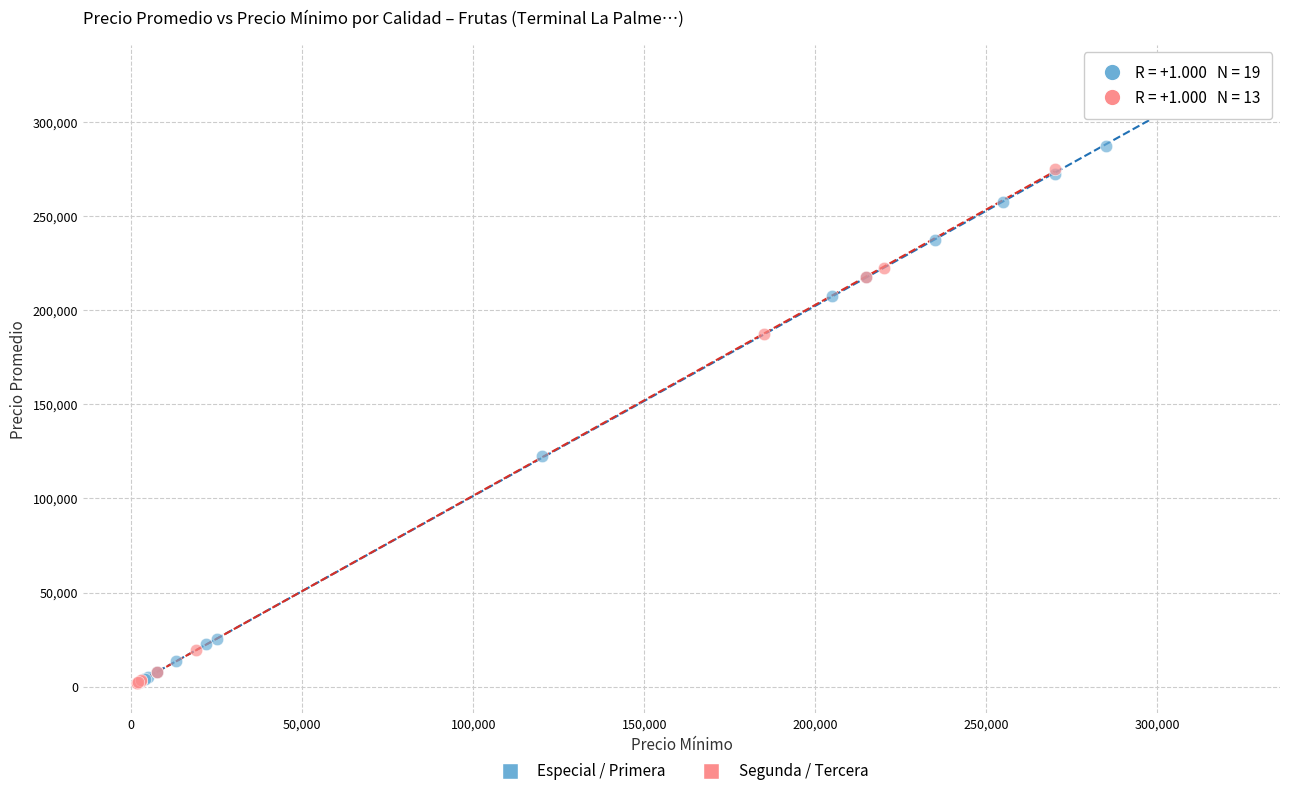

Which series has the widest spread of Y values?

Especial / Primera